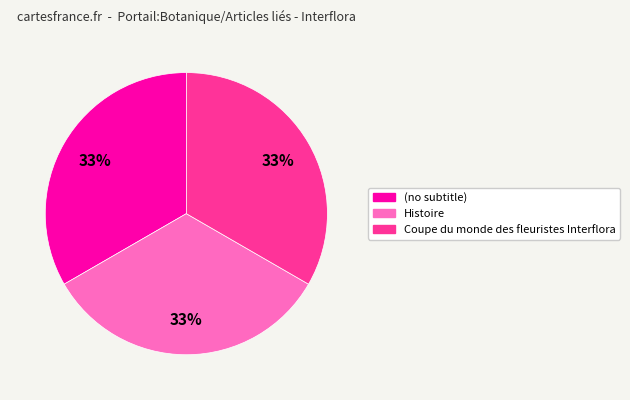

What is the ratio of the value at Coupe du monde des fleuristes Interflora to the value at (no subtitle)?

1.0